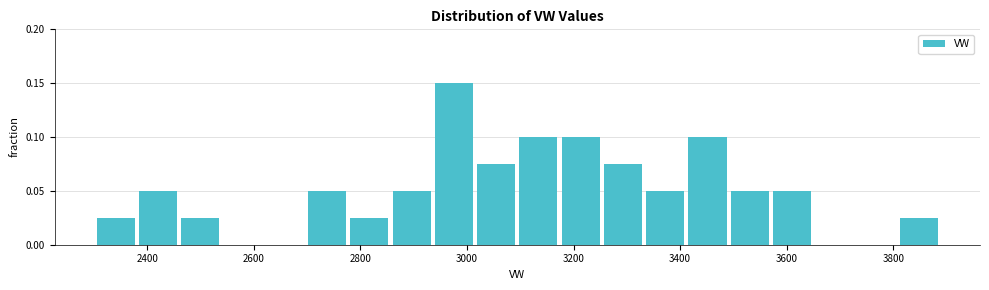

Read against the x-axis, roughly where is the centre of the tallest bar?

2980